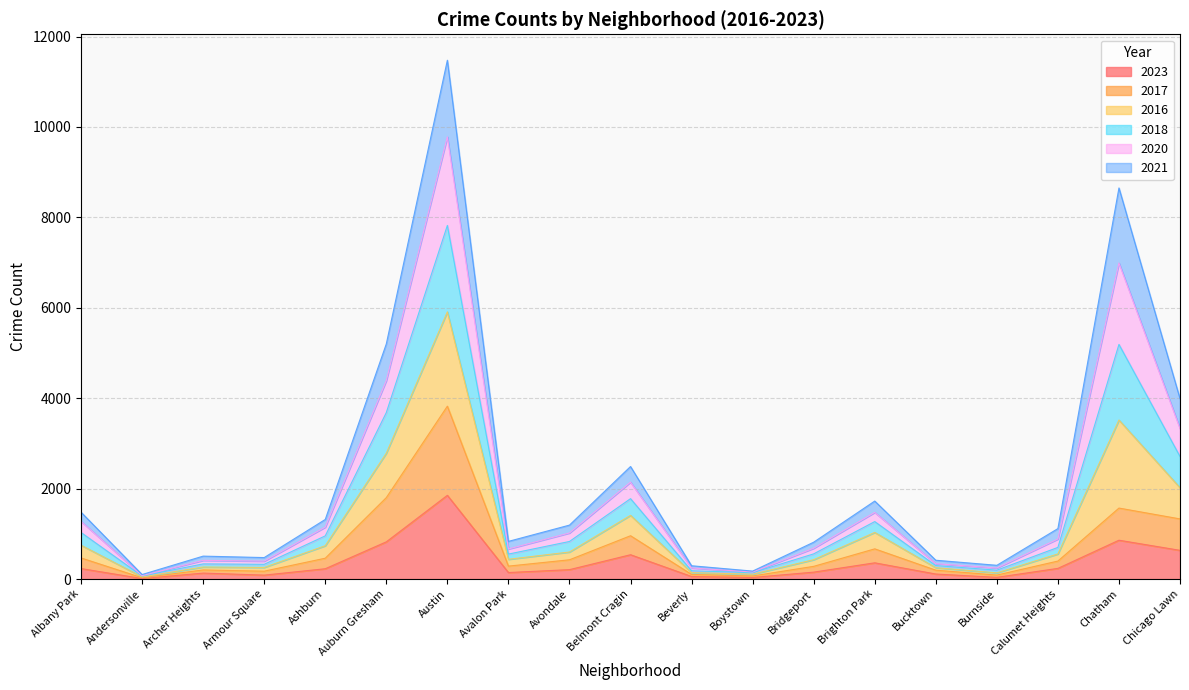

What position from the left is Archer Heights?

3